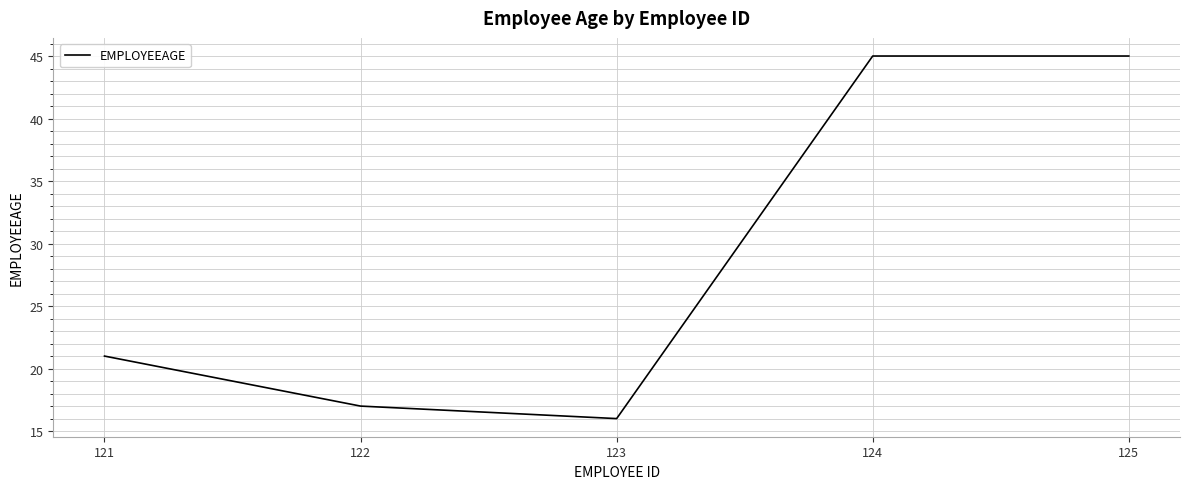

True or false: the data shows 72 at 125.

False